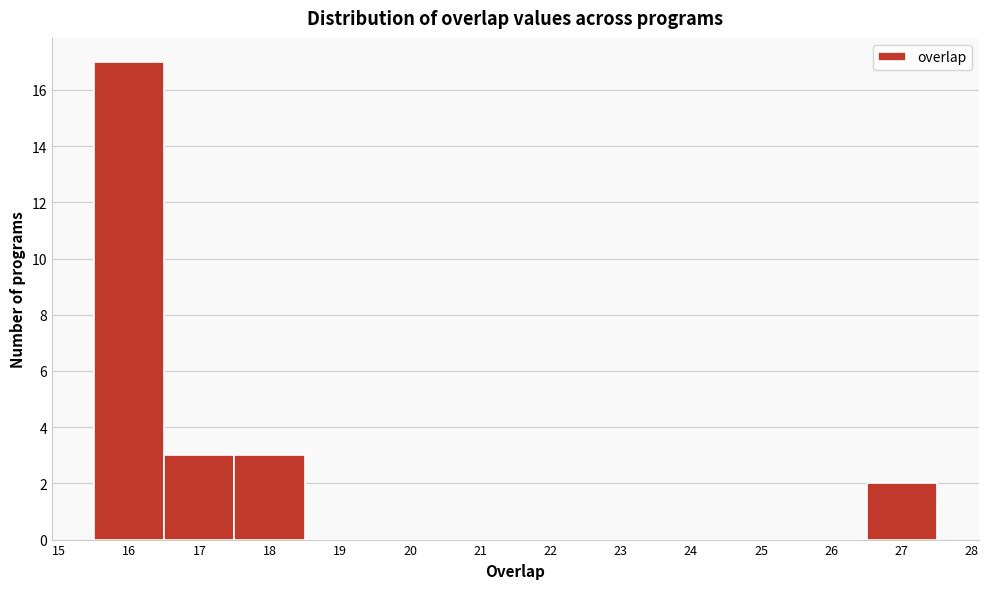

Which range on the x-axis has the tallest bar?

15.5 to 16.5